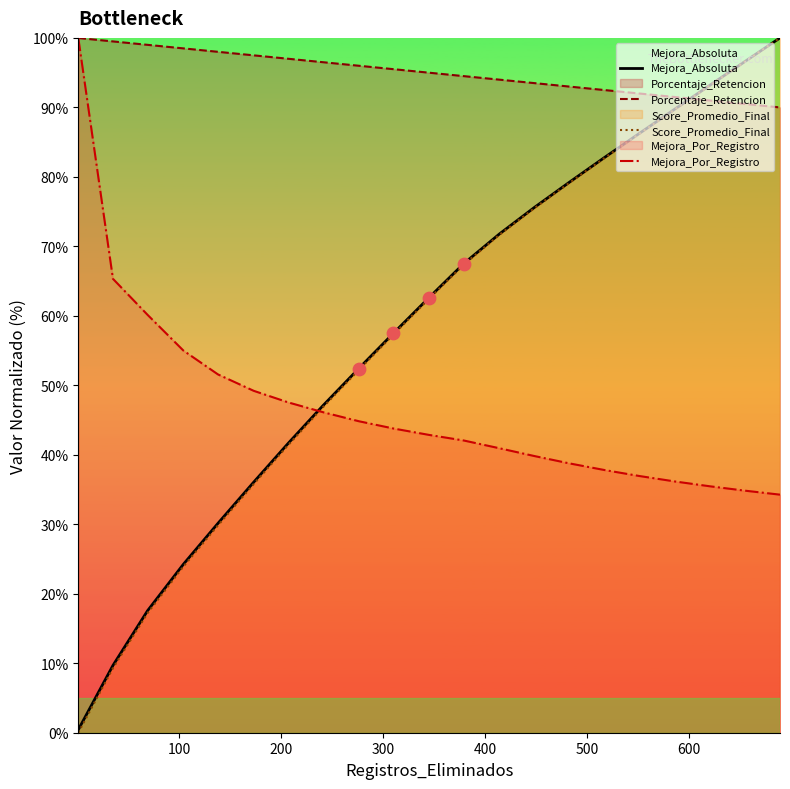

What are all the series names shown in the legend?

Mejora_Absoluta, Porcentaje_Retencion, Score_Promedio_Final, Mejora_Por_Registro